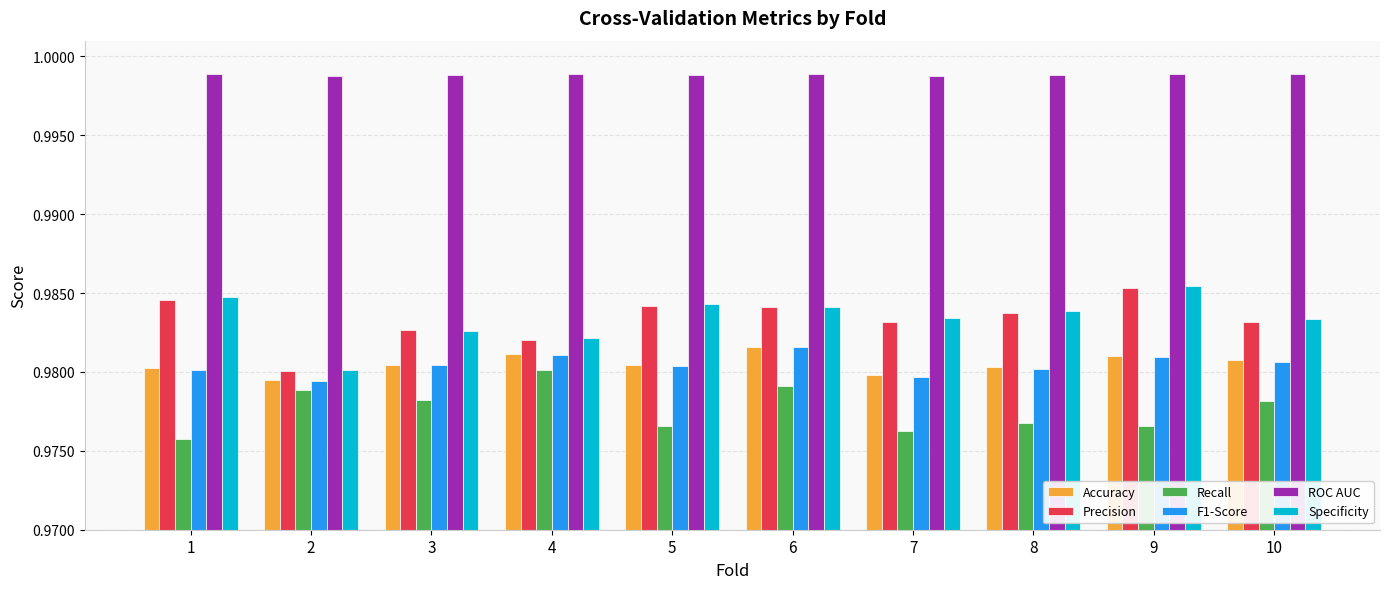

Which series has the largest total across all categories?

ROC AUC